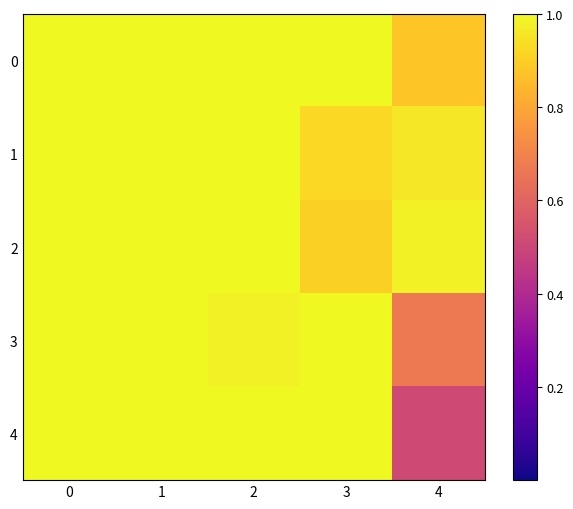

Reading left to right, list all the values displayed in this chart.

0: 0=1.0	1=1.0	2=1.0	3=1.0	4=0.9
1: 0=1.0	1=1.0	2=1.0	3=0.9	4=1.0
2: 0=1.0	1=1.0	2=1.0	3=0.9	4=1.0
3: 0=1.0	1=1.0	2=1.0	3=1.0	4=0.7
4: 0=1.0	1=1.0	2=1.0	3=1.0	4=0.5